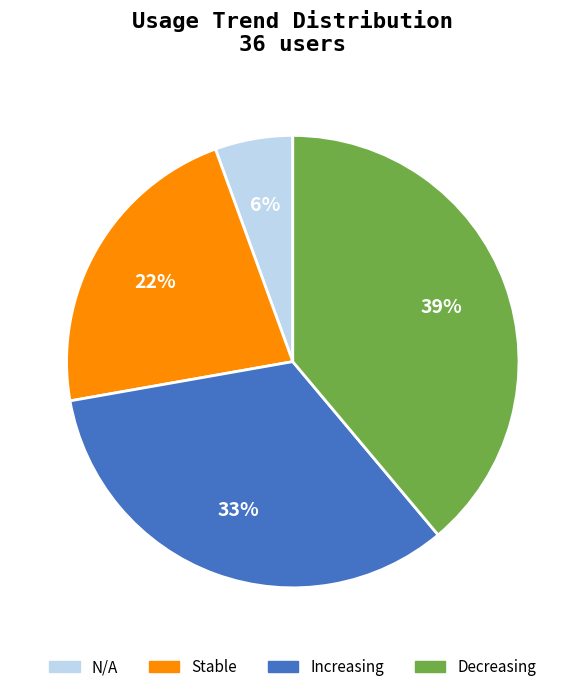

Count the number of slices in the pie.

4